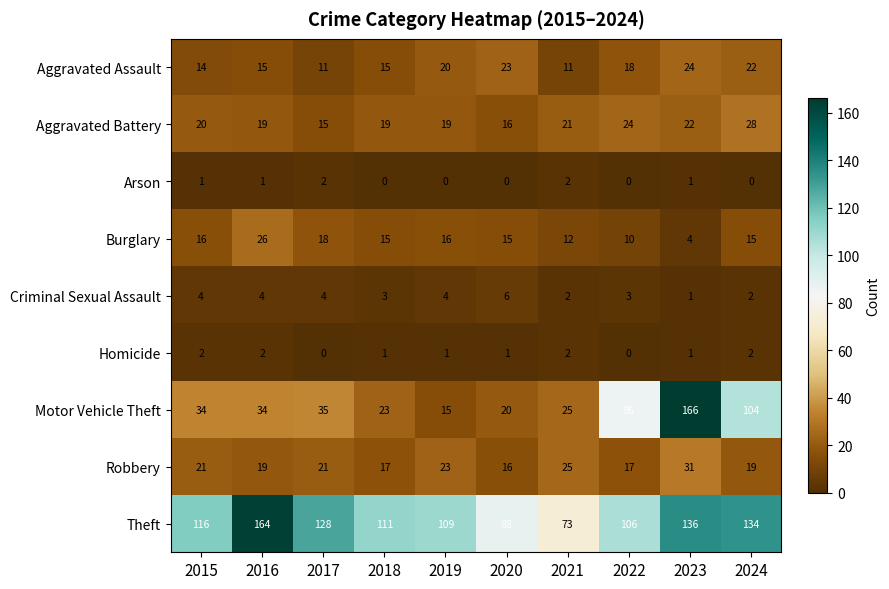

Which series has the largest total across all categories?

Theft